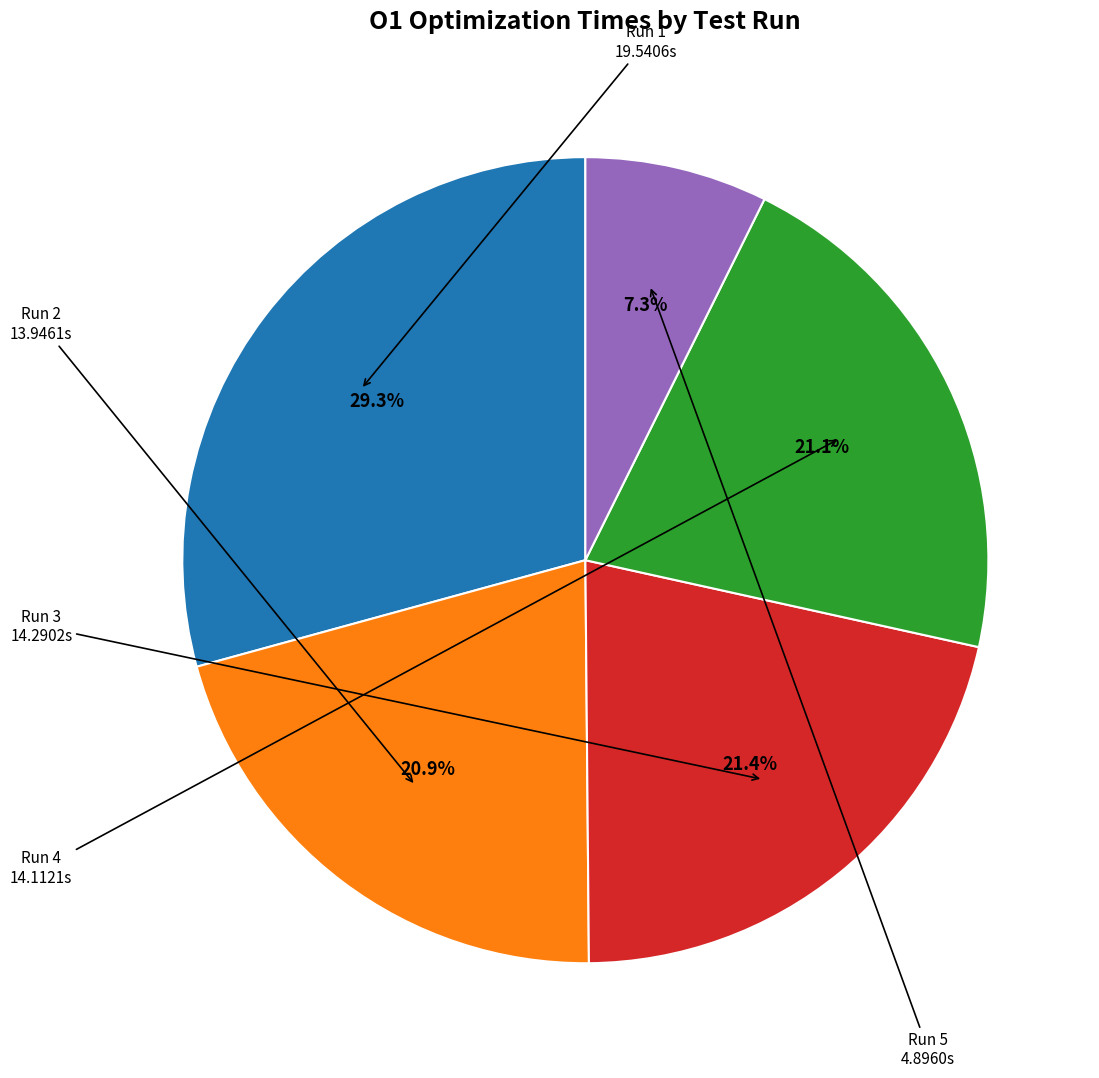

Is there any slice that represents more than half of the pie?

No